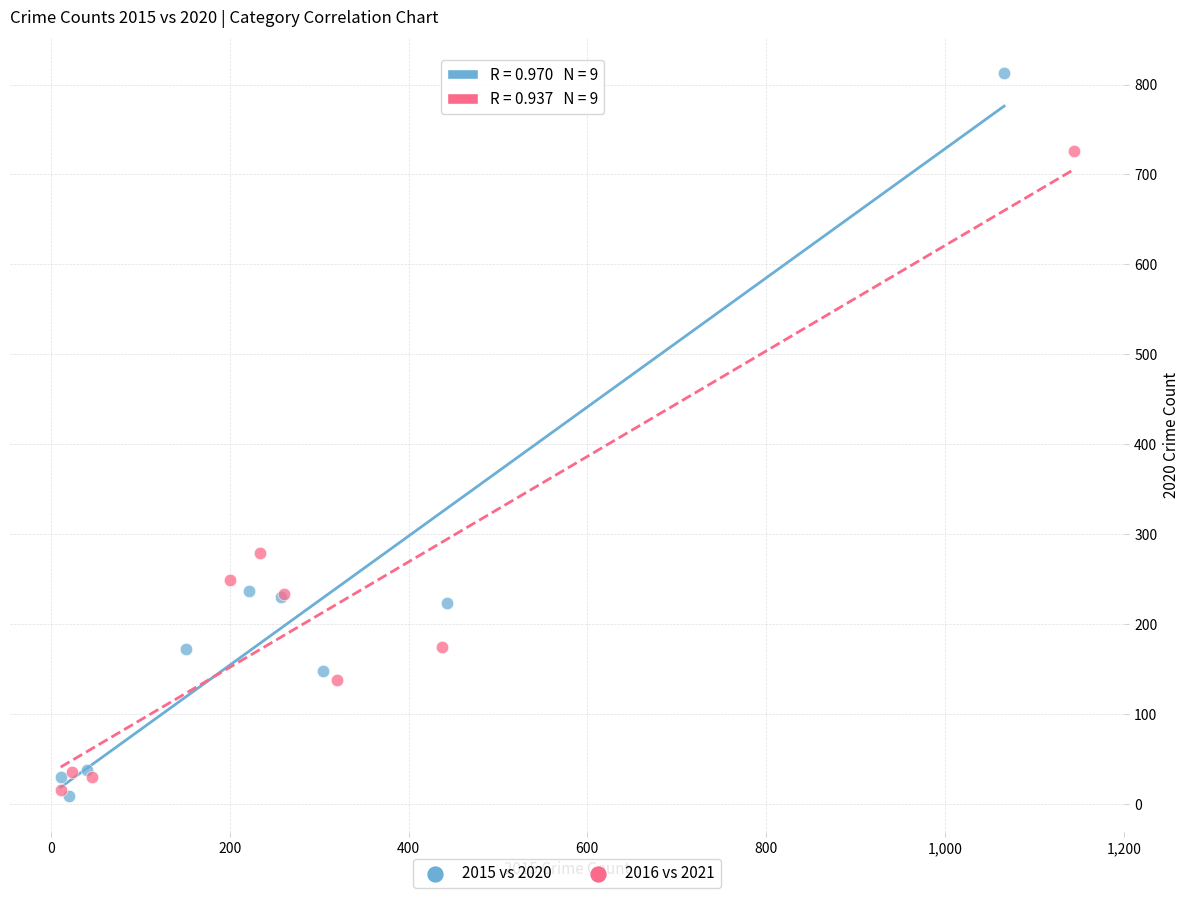

Which series has the largest Y range (max minus min)?

2015 vs 2020